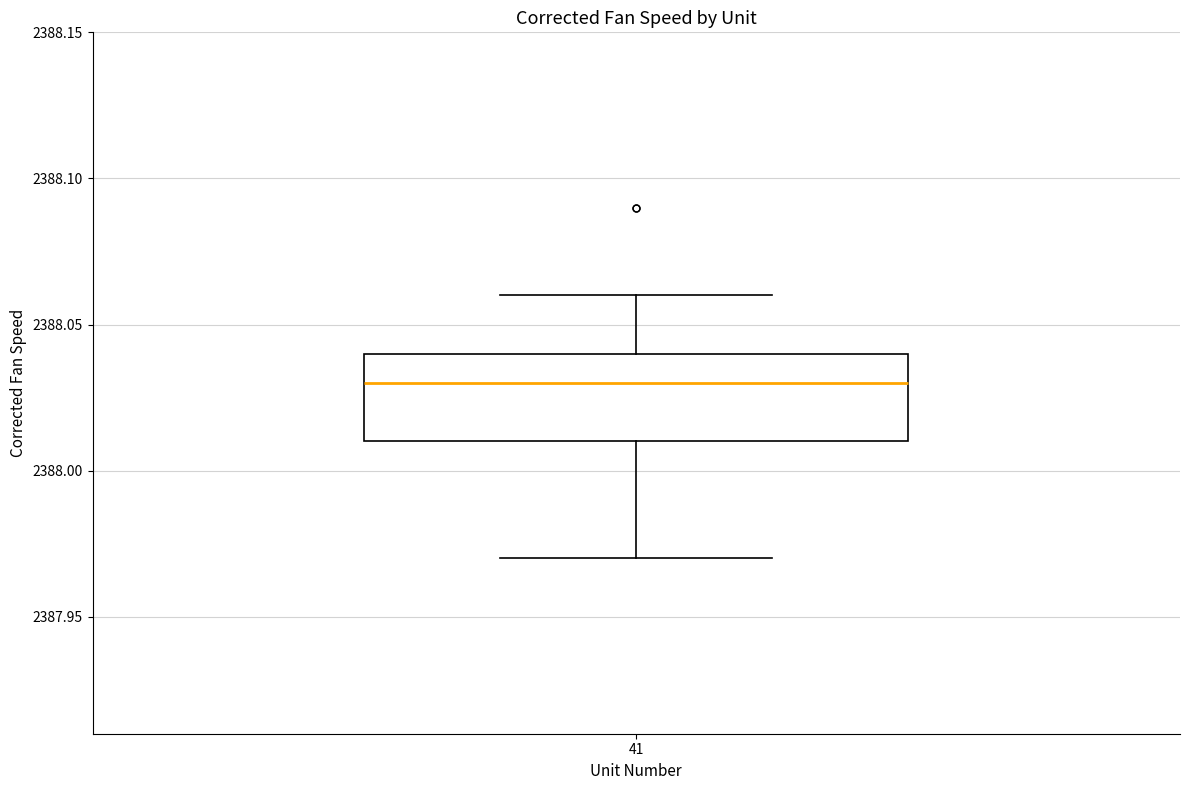

Where does the lower whisker of the box at x = 41 end on the y-axis? The values are not printed on the chart, so give them approximately, as read against the axis.

2387.97